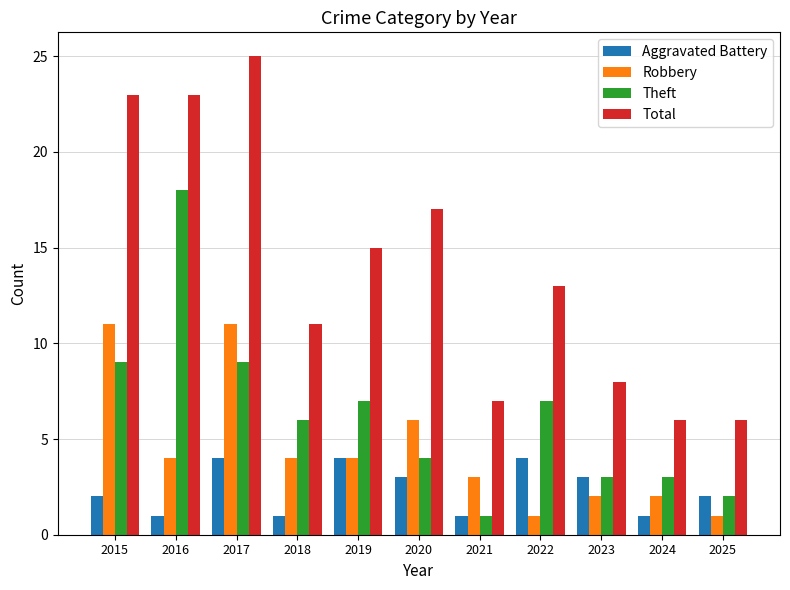

Which series has the largest total across all categories?

Total